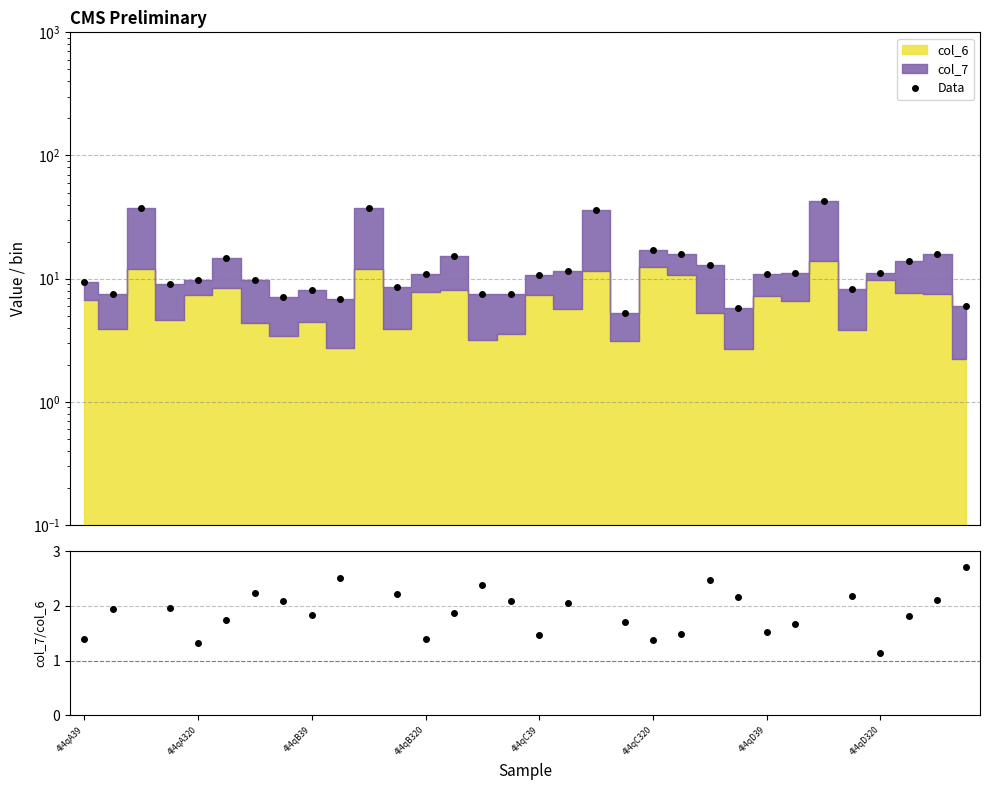

How many values in the Data series exceed 10?

17